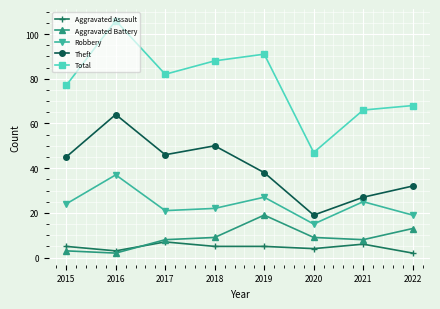

Which series has the largest total across all categories?

Total